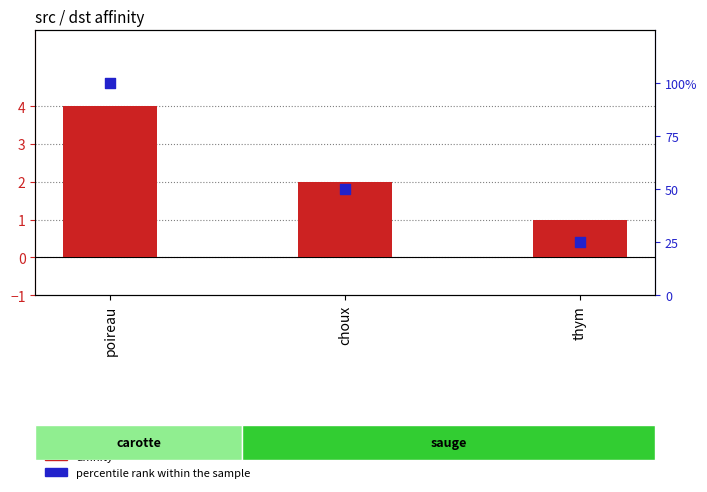

At how many categories does at least one series exceed 27?

2